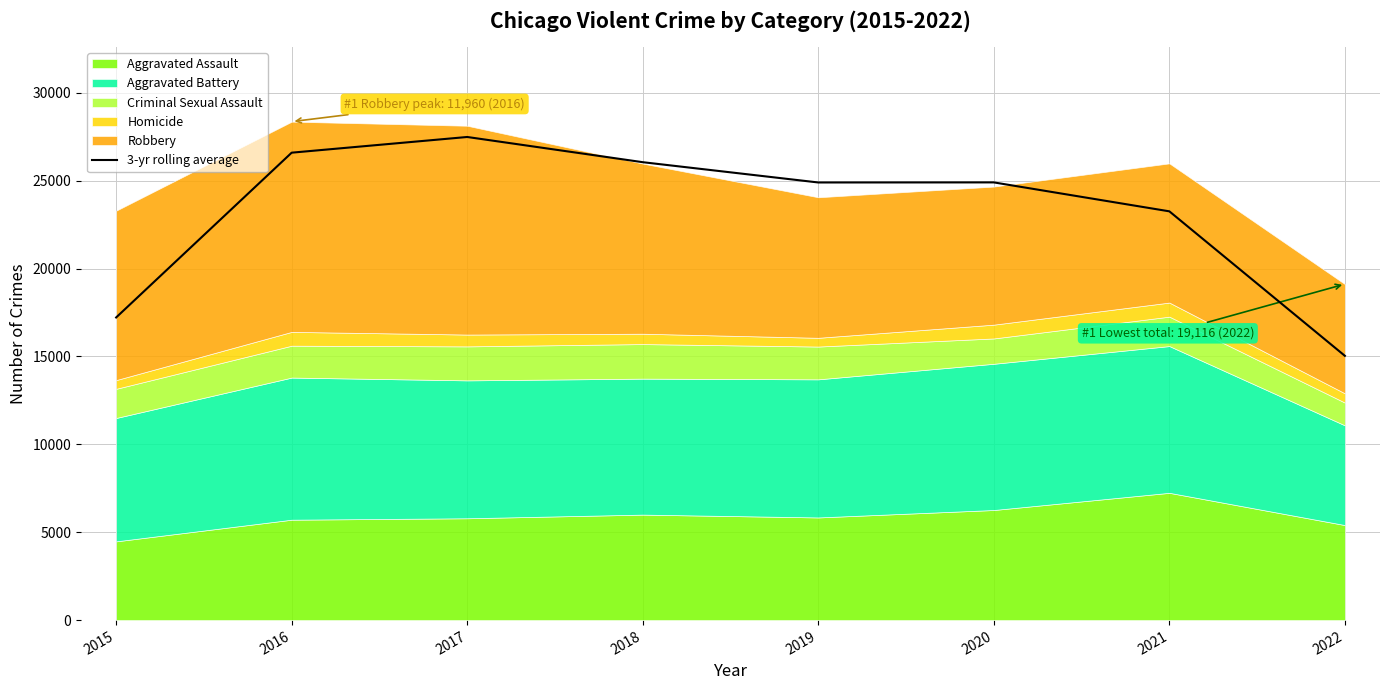

What is the sum of the values at 2019 and 2017?

52380.0